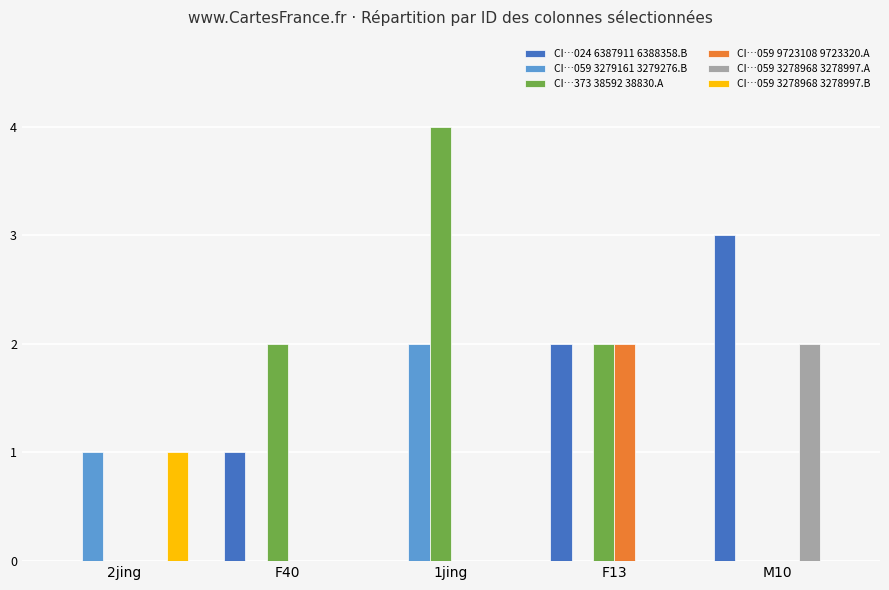

Count the number of categories in the chart.

5